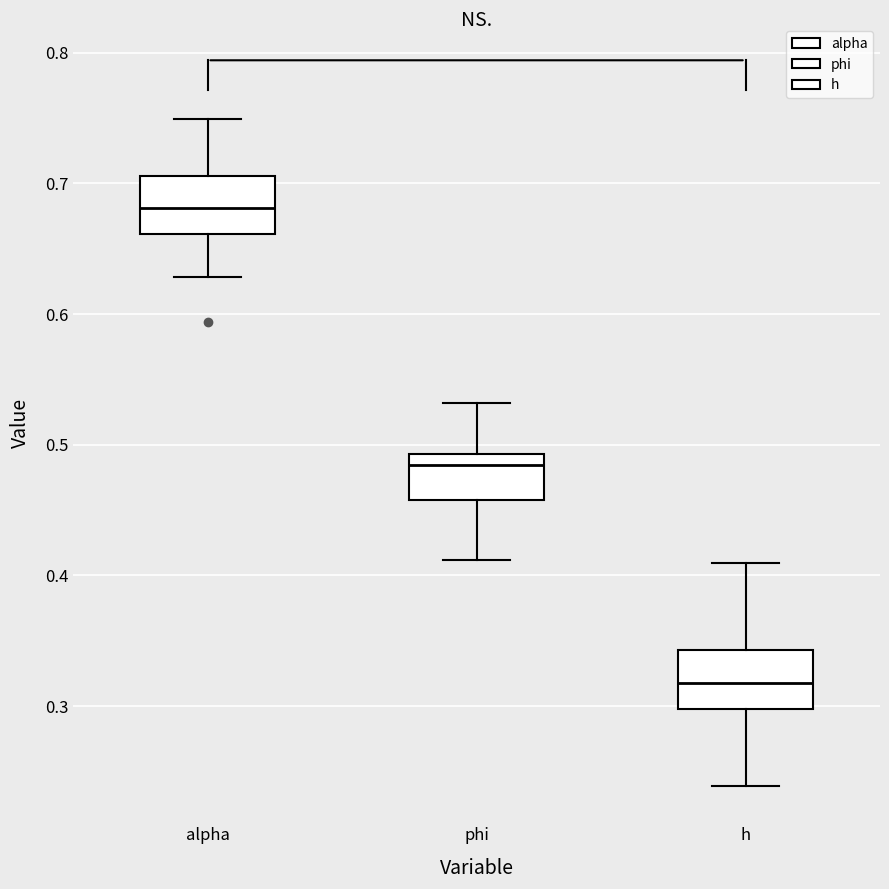

Reading left to right, read every box against the y-axis: the position of its median line, the range the box covers, and the ends of its whiskers. The values are not printed on the chart, so give them approximately, as read against the axis.

alpha: median 0.68, box 0.66 to 0.71, whiskers 0.63 to 0.75
phi: median 0.48, box 0.46 to 0.49, whiskers 0.41 to 0.53
h: median 0.32, box 0.30 to 0.34, whiskers 0.24 to 0.41